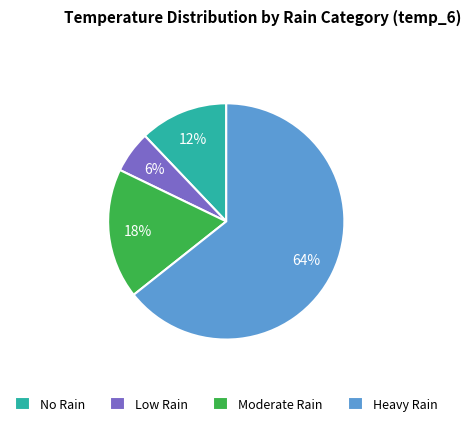

How many segments does this pie chart have?

4